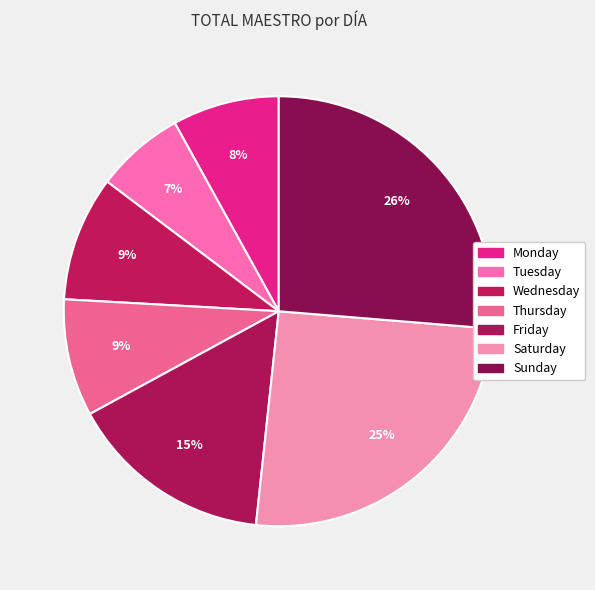

Rank the categories by value from highest to lowest.

Sunday, Saturday, Friday, Wednesday, Thursday, Monday, Tuesday